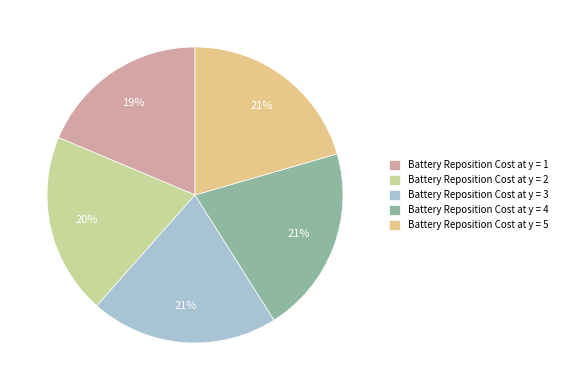

Rank the categories by value from lowest to highest.

Battery Reposition Cost at y = 1, Battery Reposition Cost at y = 2, Battery Reposition Cost at y = 3, Battery Reposition Cost at y = 4, Battery Reposition Cost at y = 5